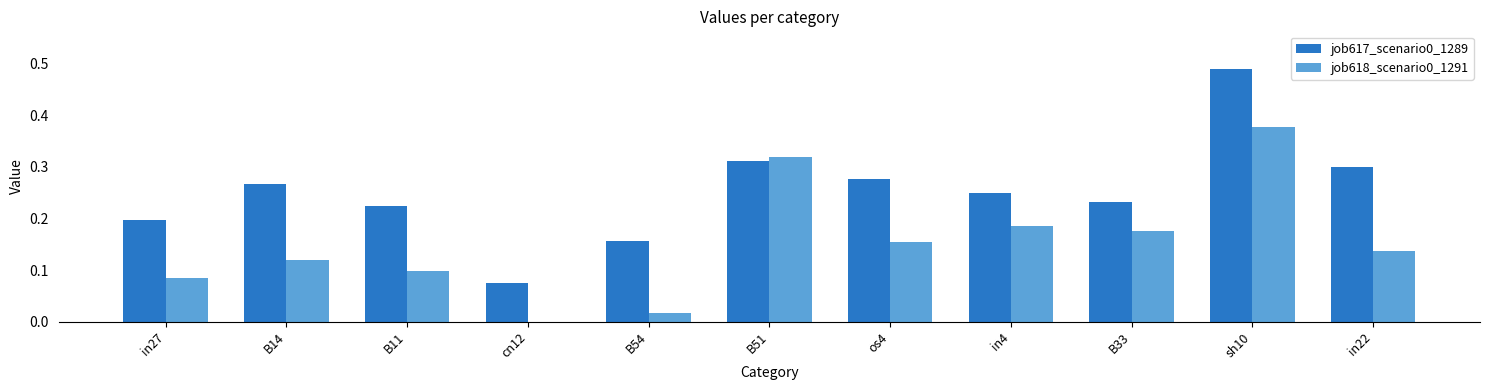

What is the sum of all job618_scenario0_1291 values?

1.7